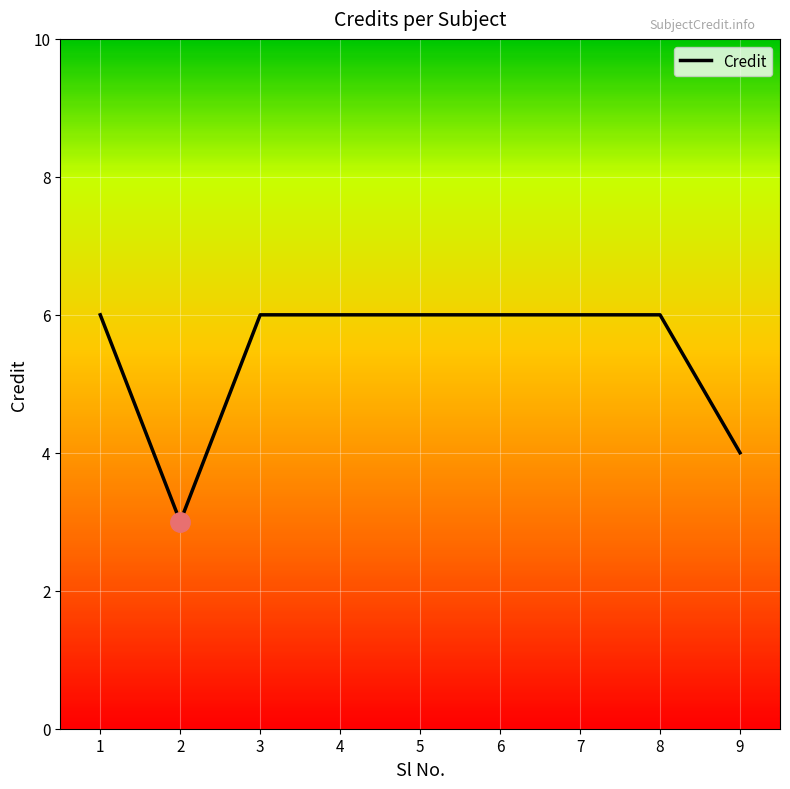

How many lines are shown in the chart?

1